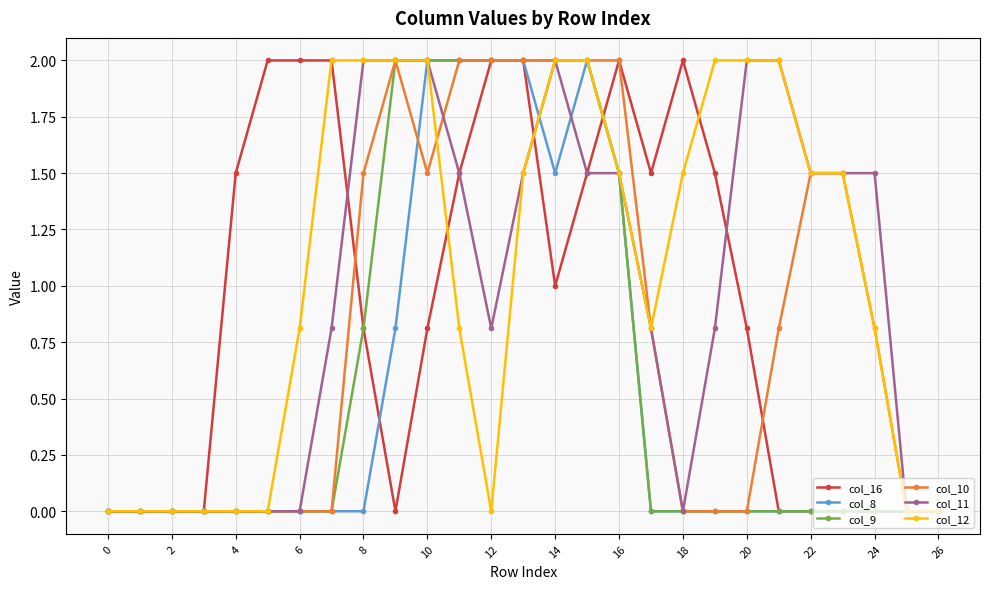

What is the value of the col_9 point at the 9th from the left?

0.8